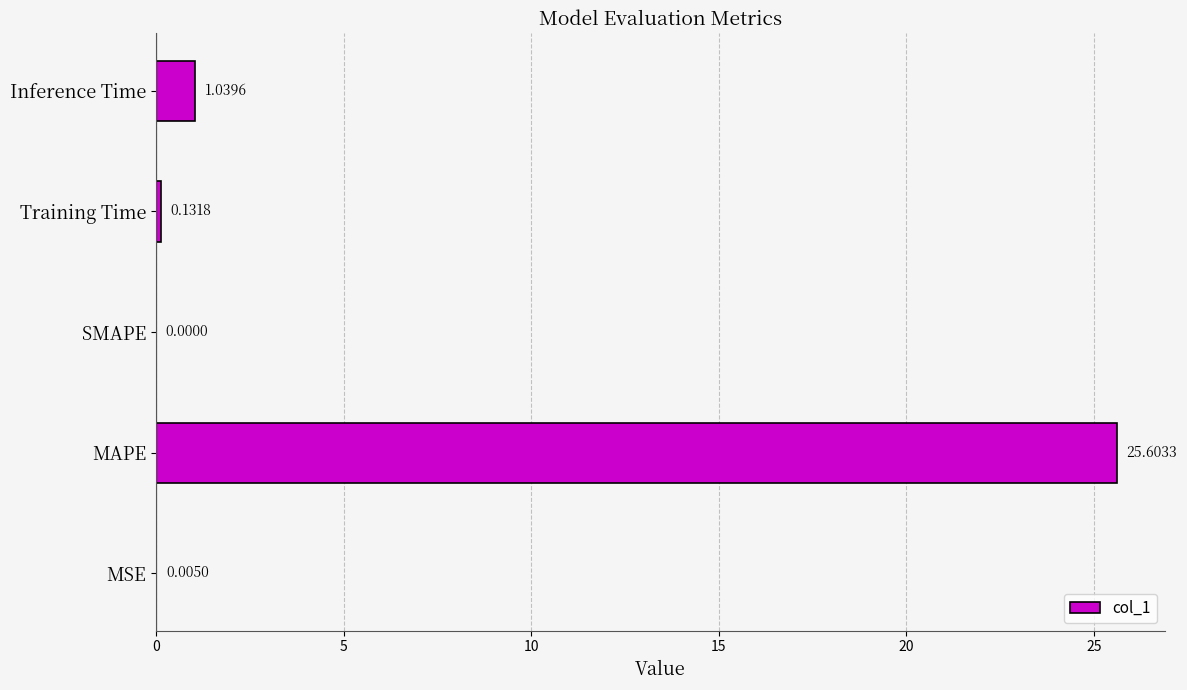

Between SMAPE and MAPE, which is larger?

MAPE